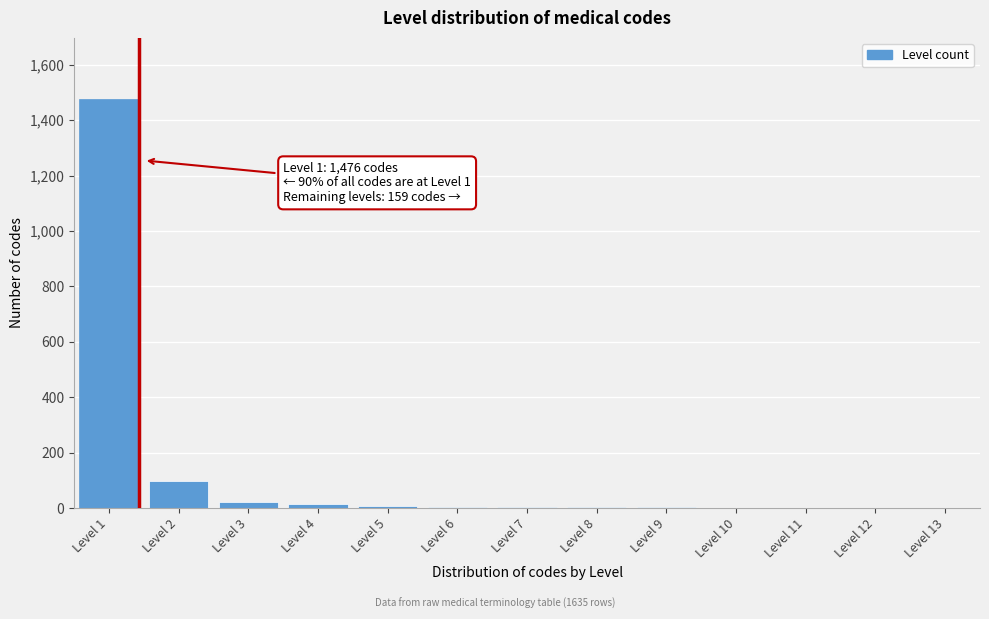

What is the maximum value shown in the chart?

1476